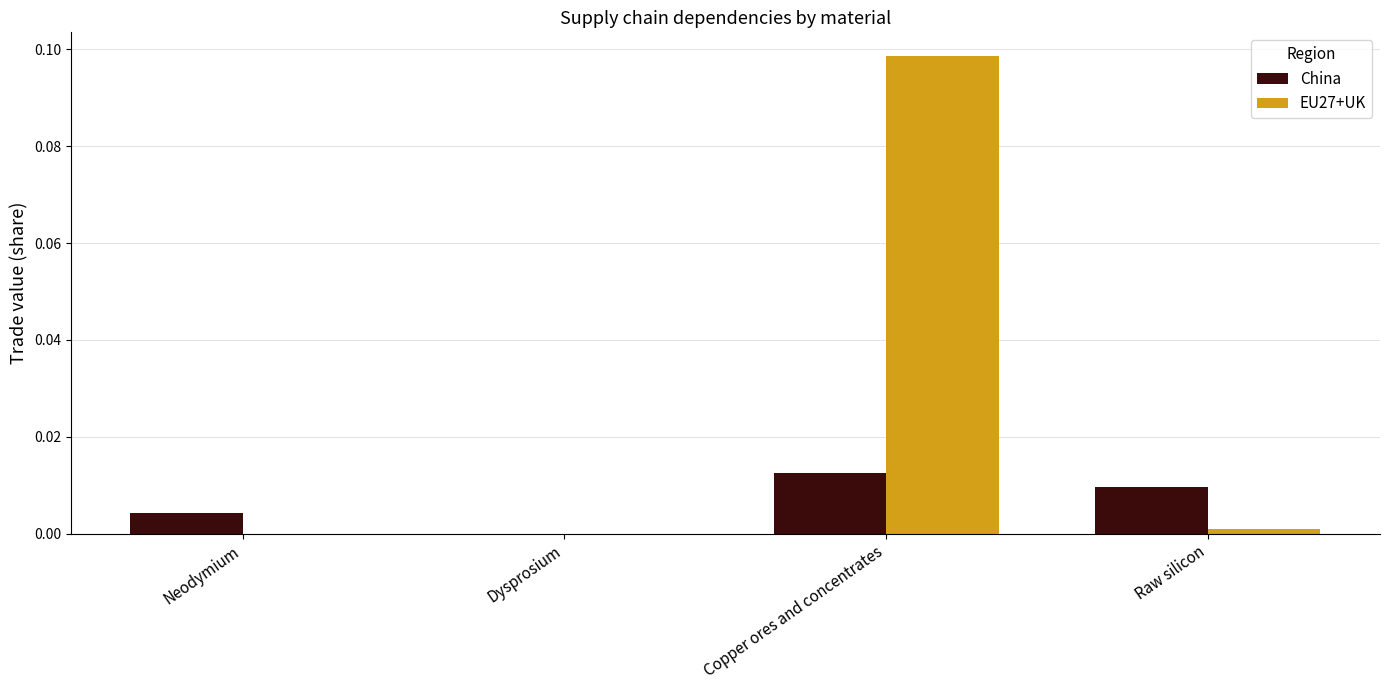

At which category is the sum across all series the highest?

Copper ores and concentrates